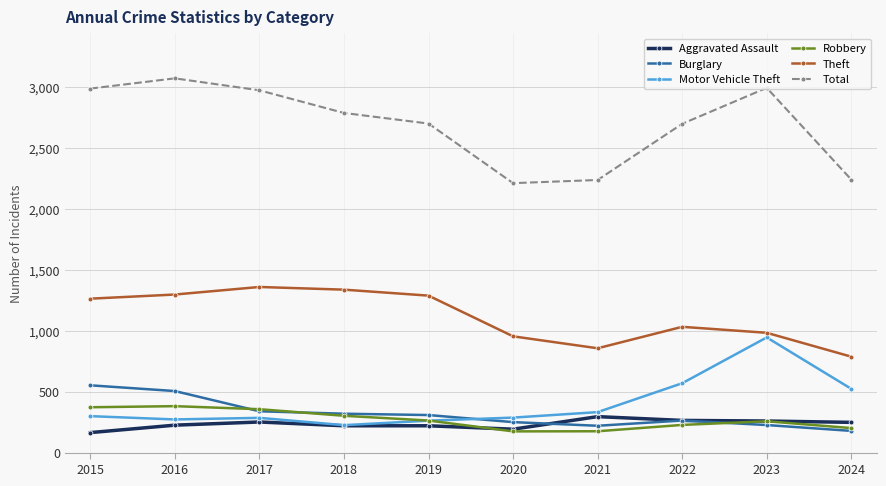

Read the Burglary value at 2018.

319